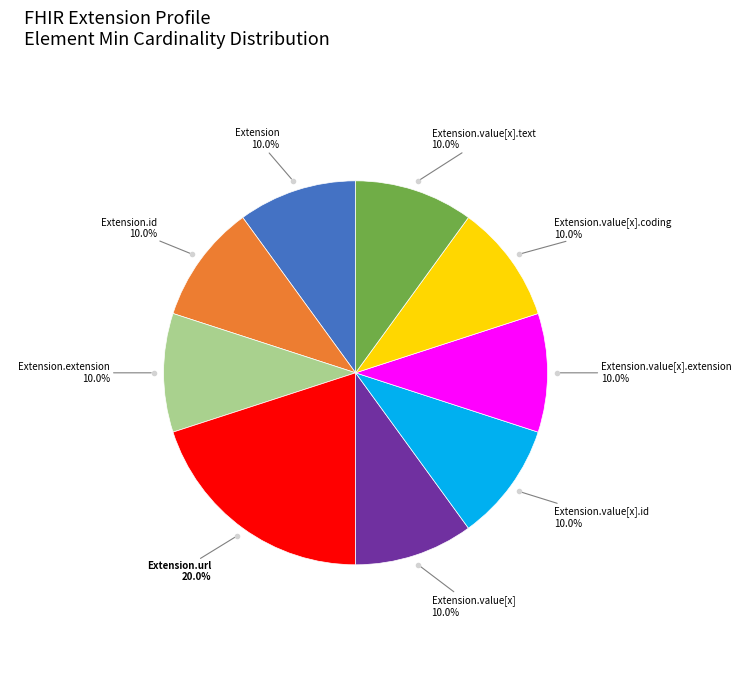

Is there any slice that represents more than half of the pie?

No